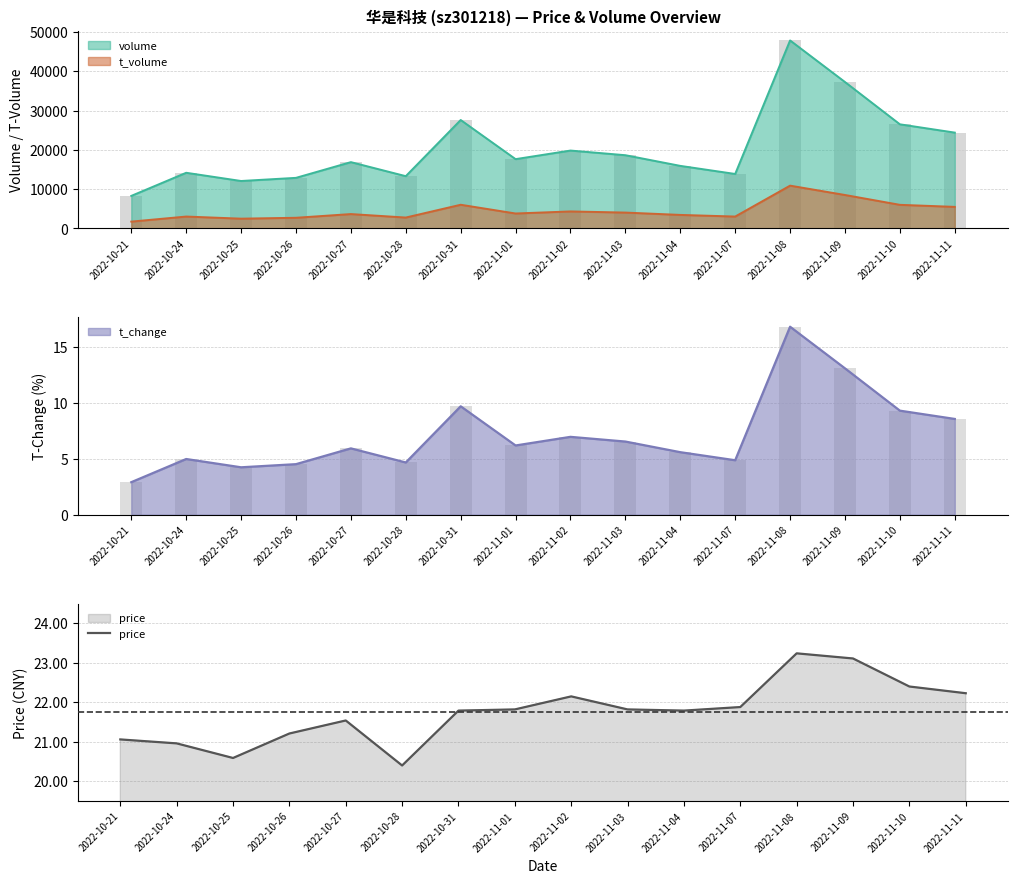

What is the change in value from 2022-11-07 to 2022-11-10?

+0.5